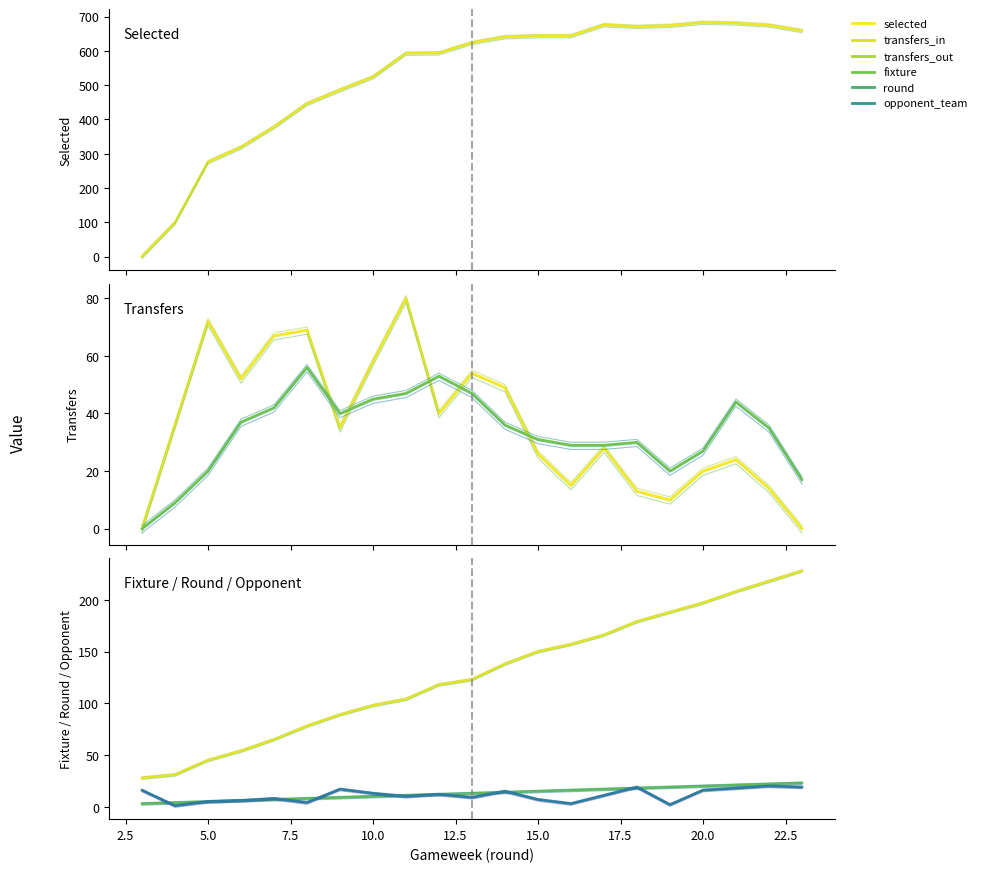

Between which two adjacent categories do fixture and selected first intersect?

3 and 4